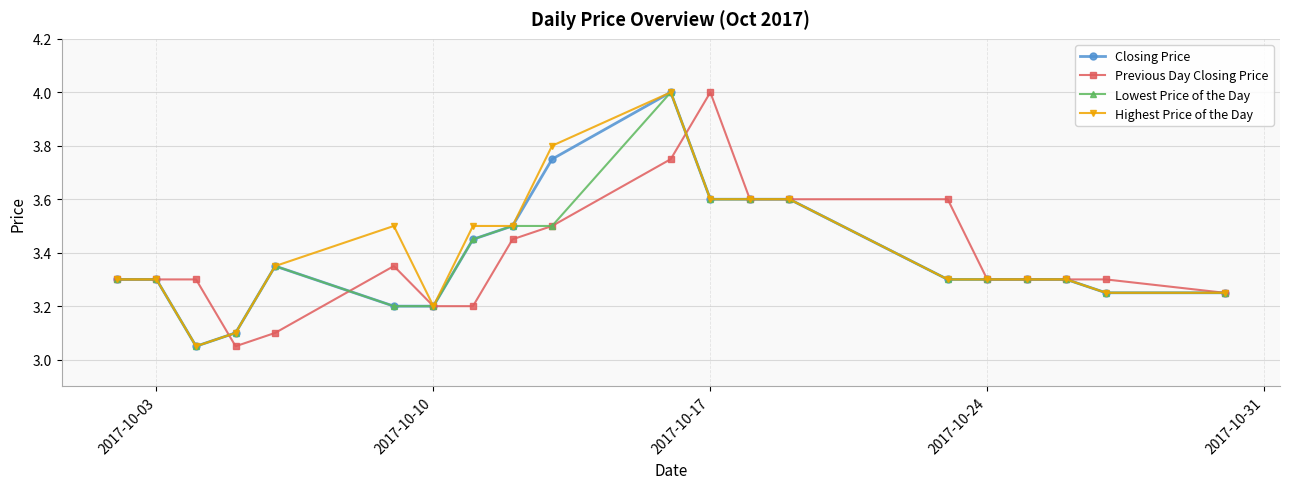

What is the value of the Highest Price of the Day point at the 16th from the left?

3.3